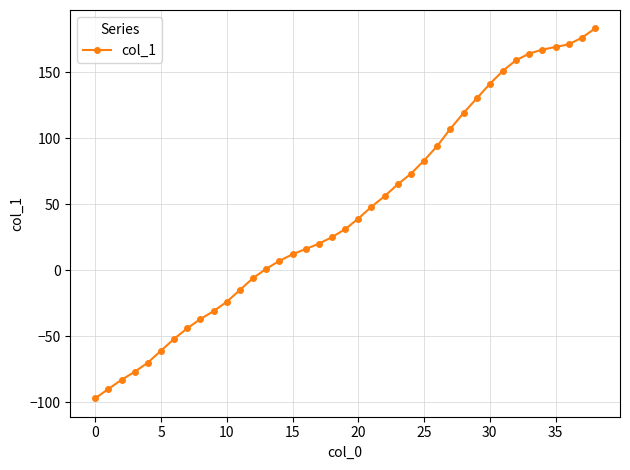

Reading left to right, extract all data points from this chart.

-97	-90	-83	-77	-70	-61	-52	-44	-37	-31	-24	-15	-6	1	7	12	16	20	25	31	39	48	56	65	73	83	94	107	119	130	141	151	159	164	167	169	171	176	183